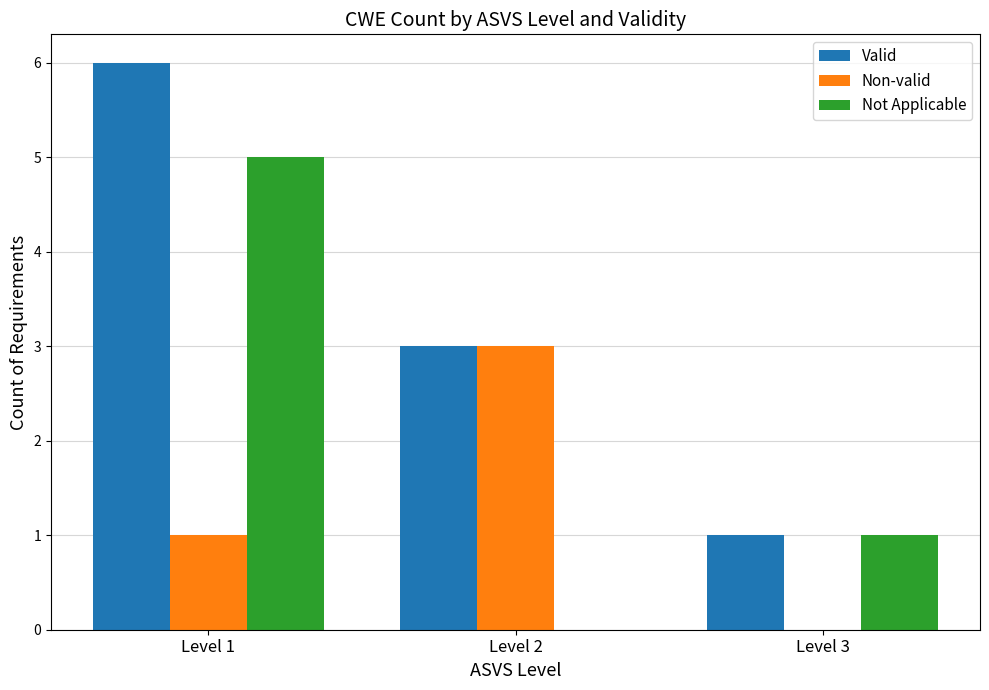

Is it true that Non-valid equals 3 at Level 2?

True